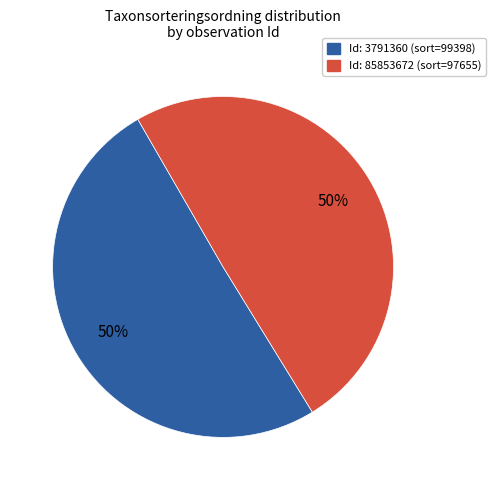

To the nearest percent, what is the average slice percentage?

50%